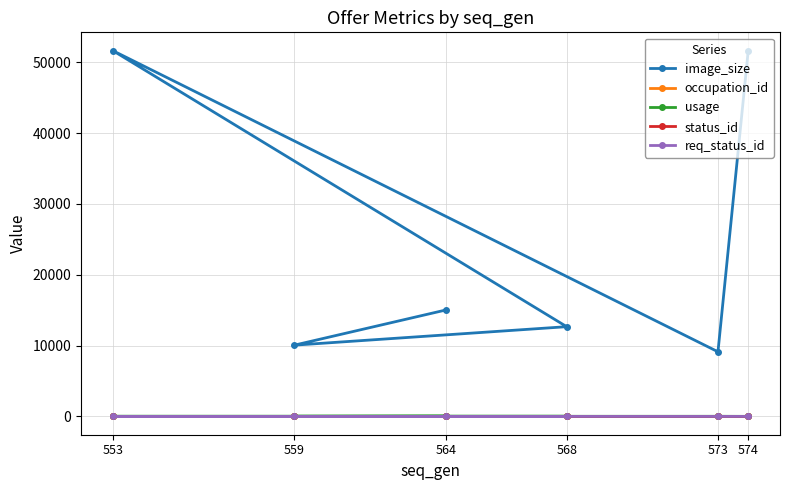

Does the chart have visible grid lines?

Yes